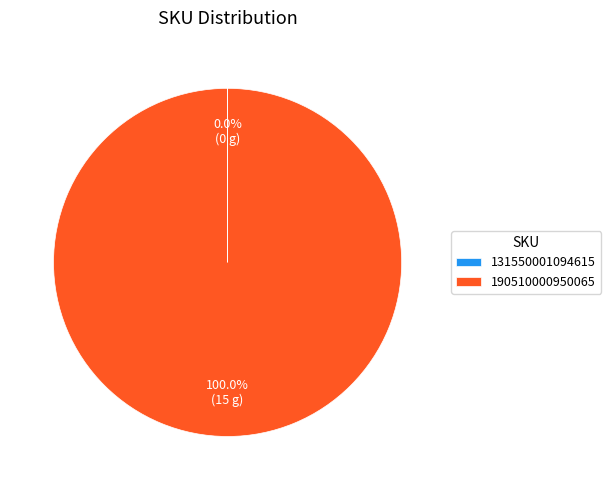

What percentage is the 190510000950065 slice, to the nearest percent?

100%